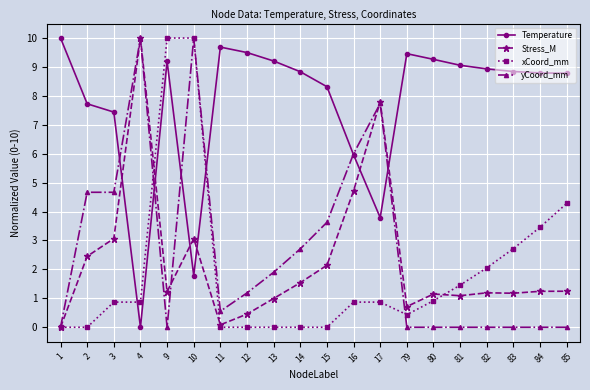

At which category is the sum across all series the highest?

10